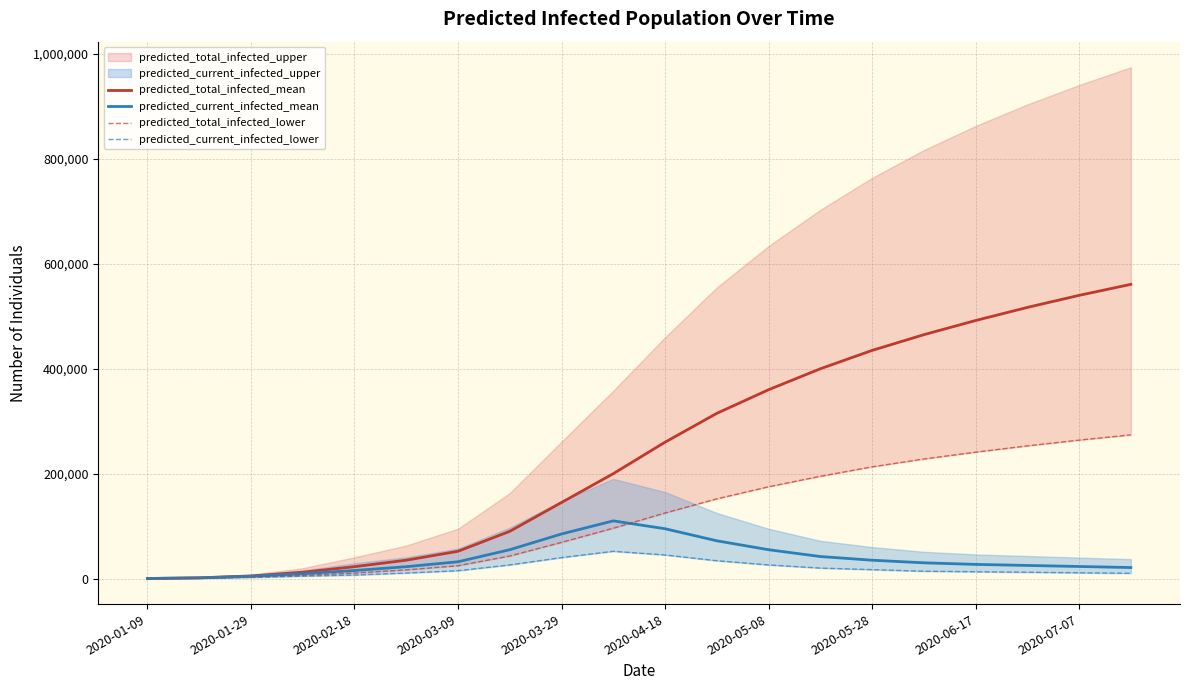

The value of predicted_current_infected_mean at 2020-03-29 is 85000. True or false?

True